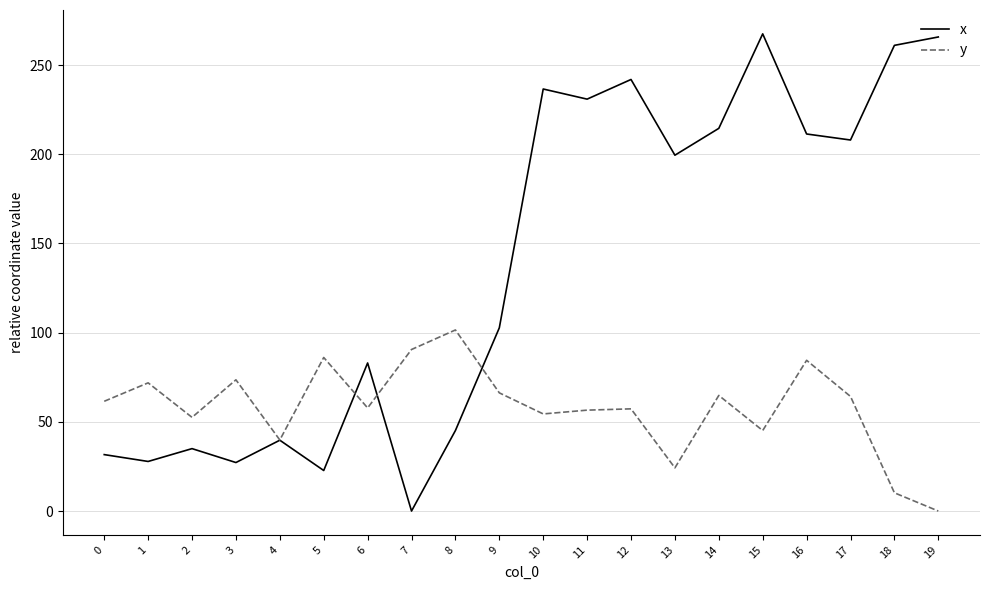

What is the maximum value shown in the chart?

267.5